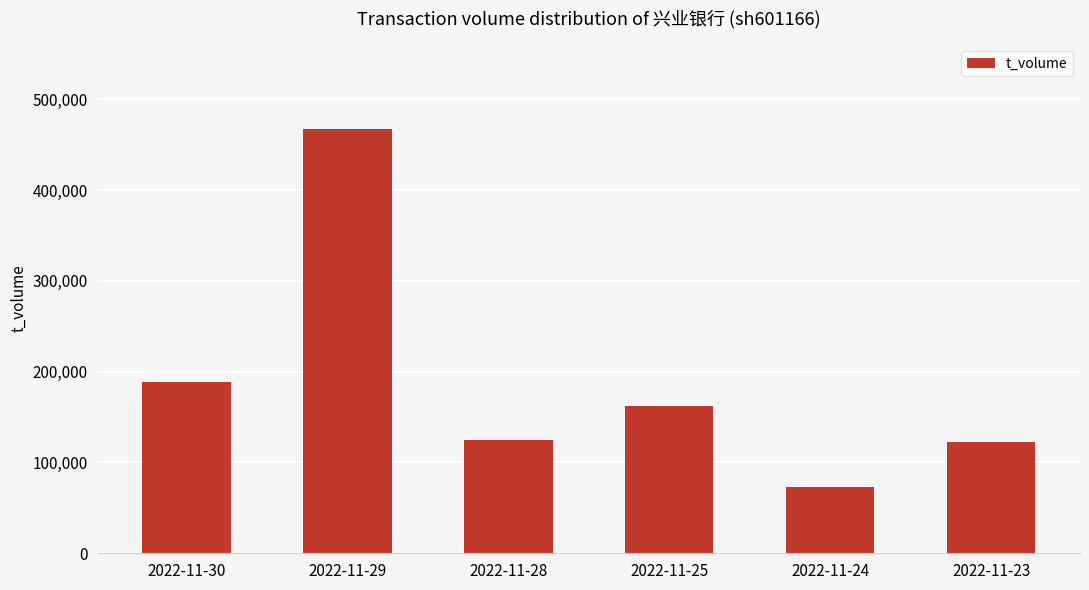

What is the change in value from 2022-11-30 to 2022-11-28?

-64080